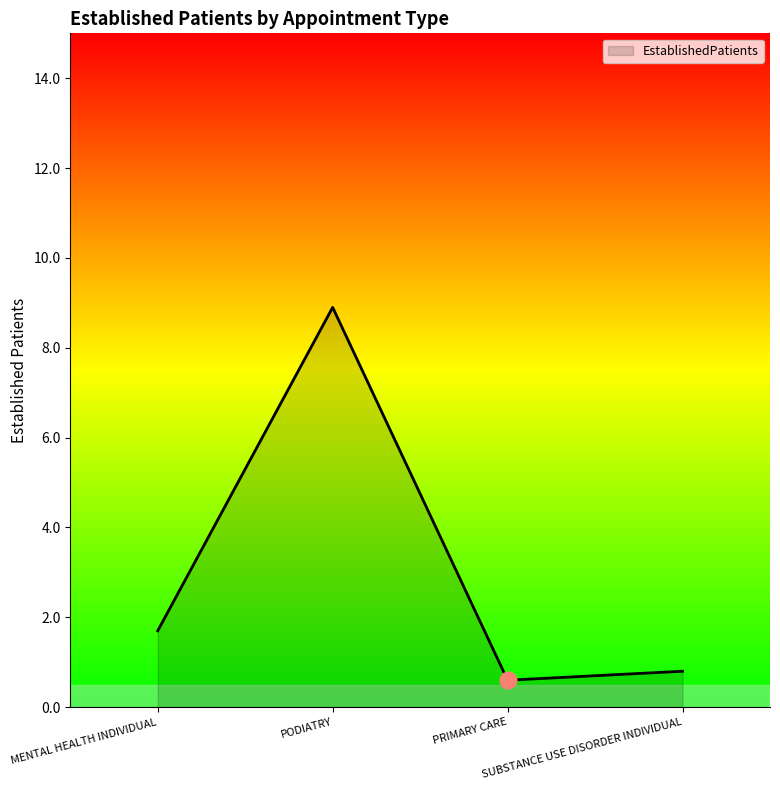

List the labels in order of value, largest first.

PODIATRY, MENTAL HEALTH INDIVIDUAL, SUBSTANCE USE DISORDER INDIVIDUAL, PRIMARY CARE